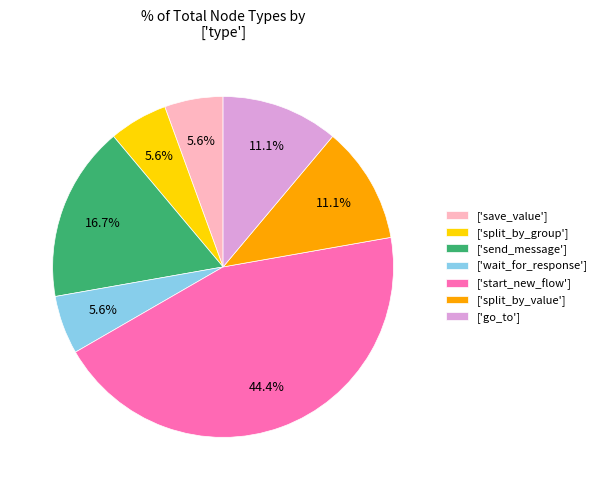

Is the sum of ['wait_for_response'] and ['split_by_group'] greater than half?

No